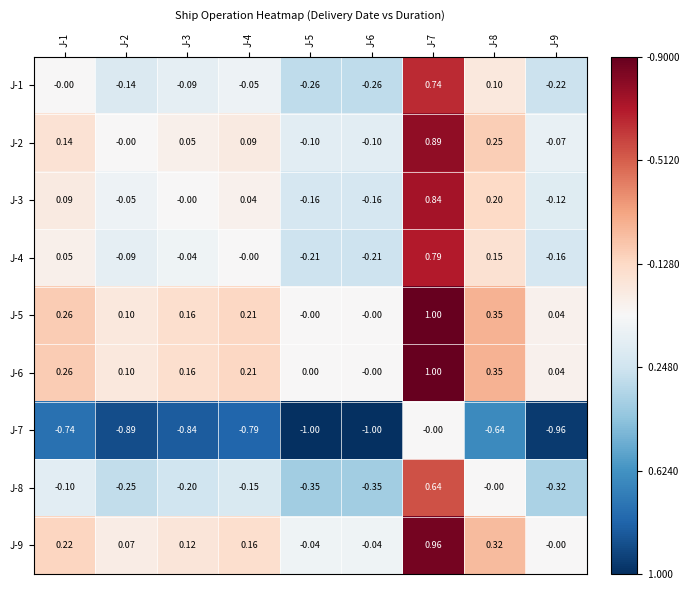

Is the value of J-7 at J-2 greater than the value of J-8 at J-6?

No